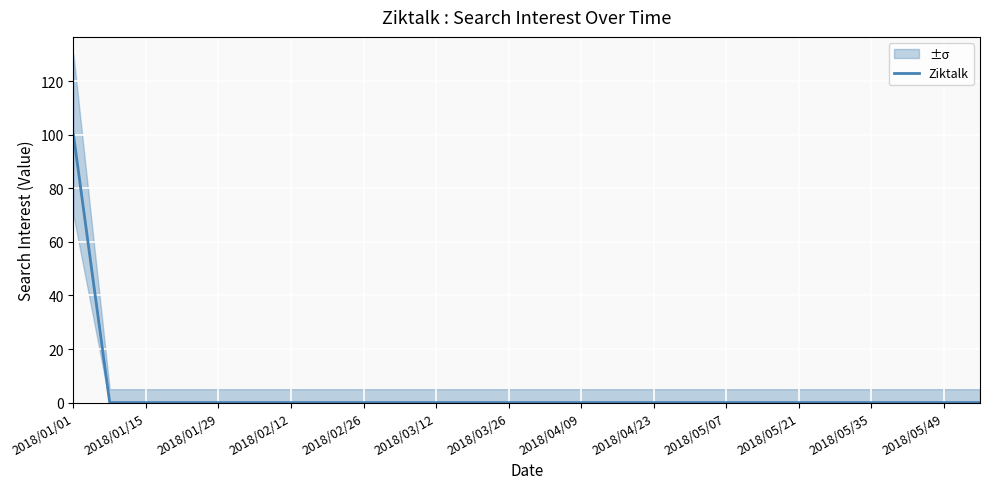

At which label does Ziktalk reach its peak?

2018/01/01